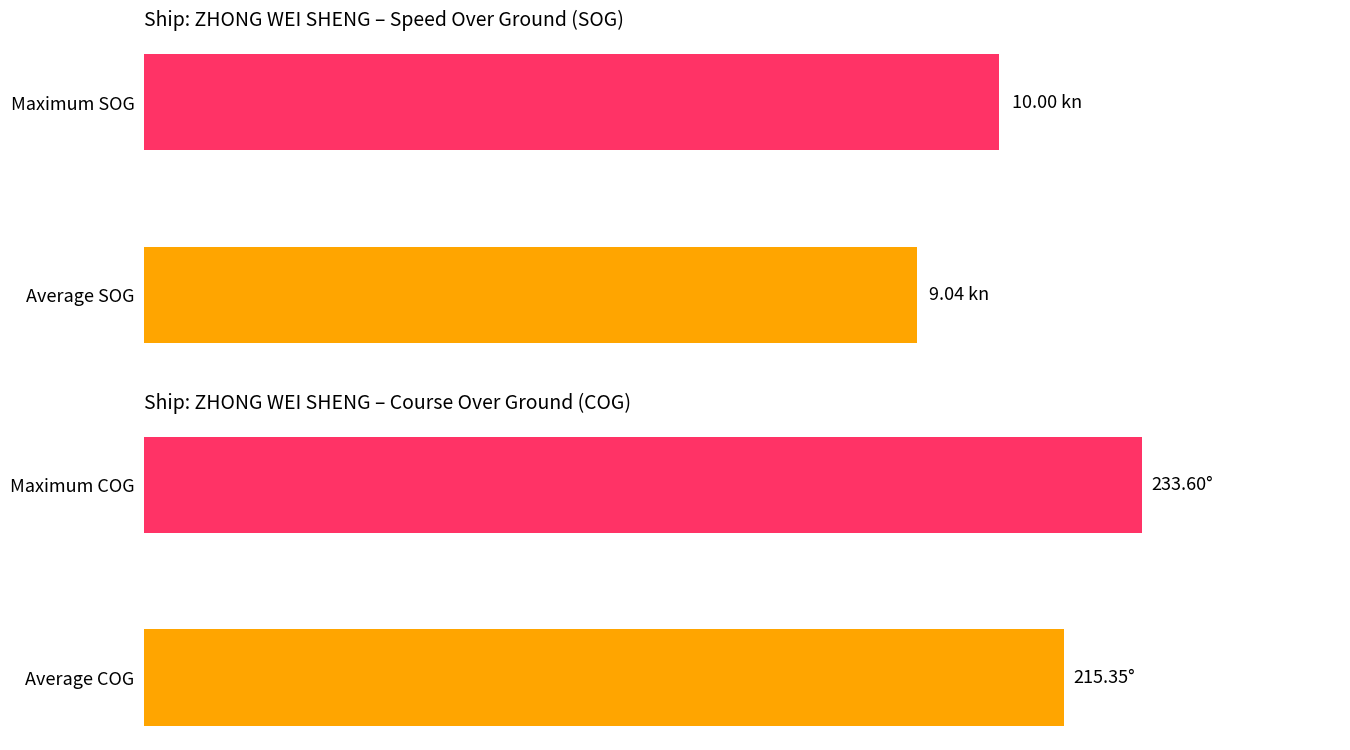

Is it true that SOG equals 9.0 at Average SOG?

True